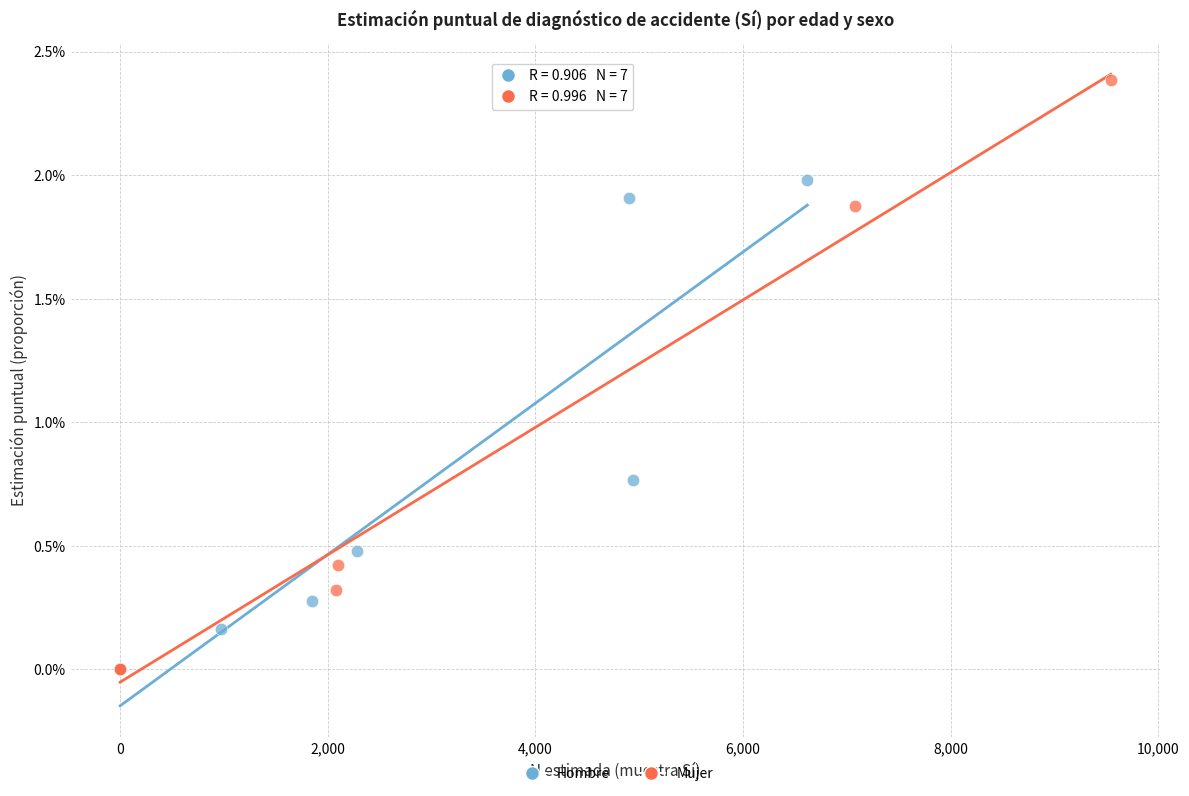

Which series has the widest spread of Y values?

Mujer